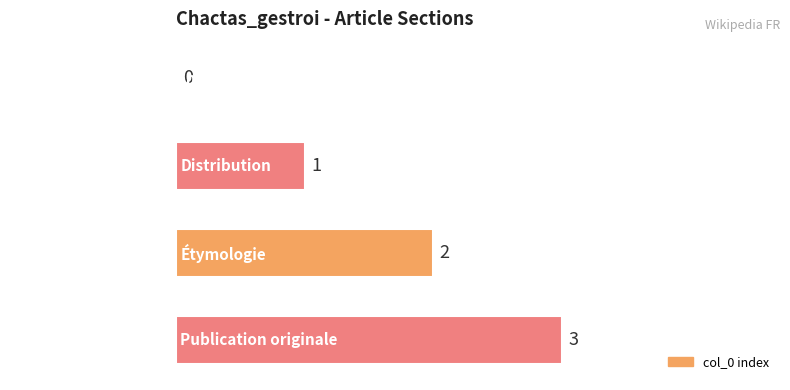

How many values are above zero?

3